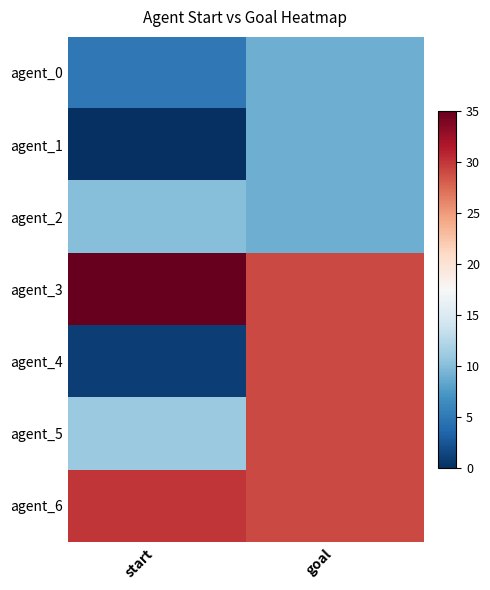

Between start and goal, which series saw the biggest shift?

agent_4